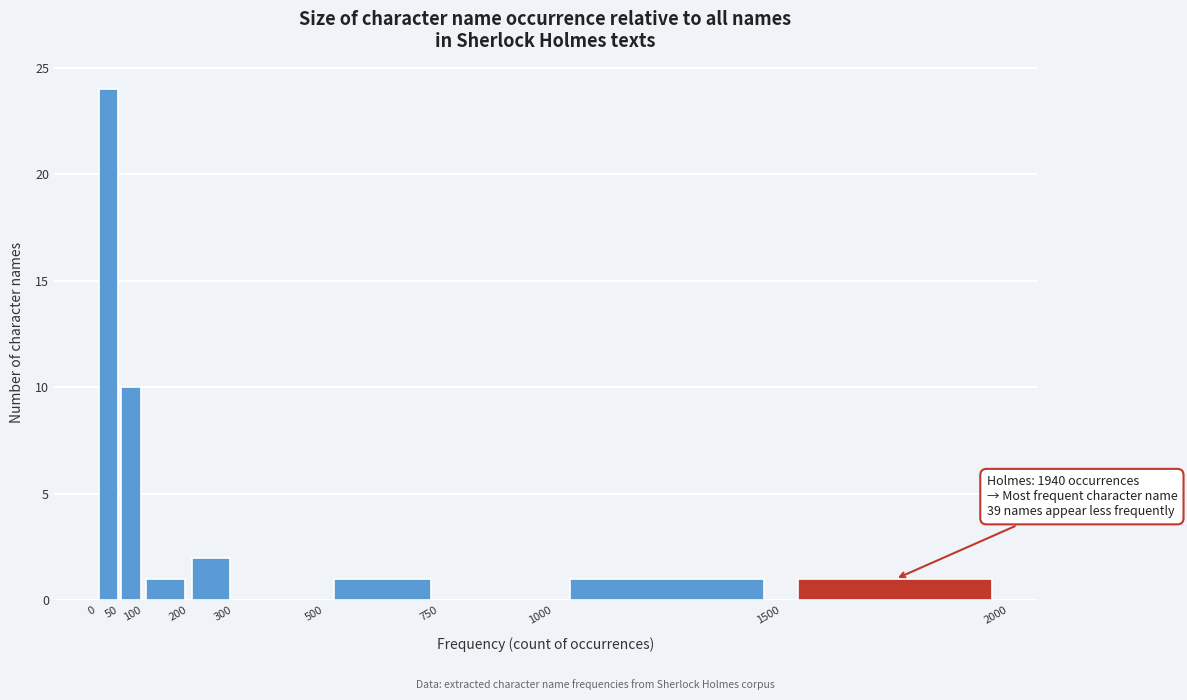

Which range on the x-axis has the tallest bar?

0 to 50